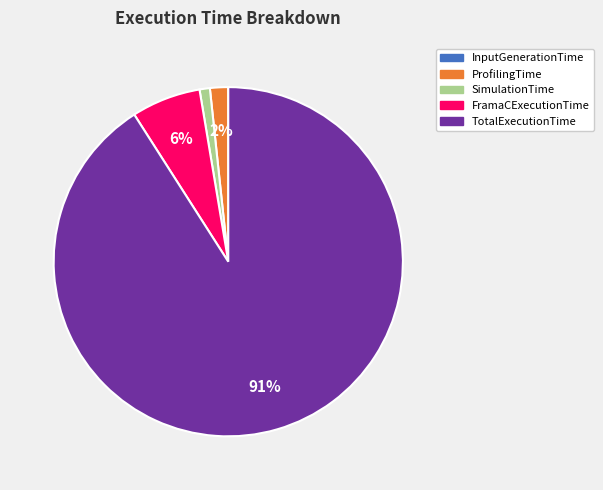

Which category has the biggest portion of the pie?

TotalExecutionTime